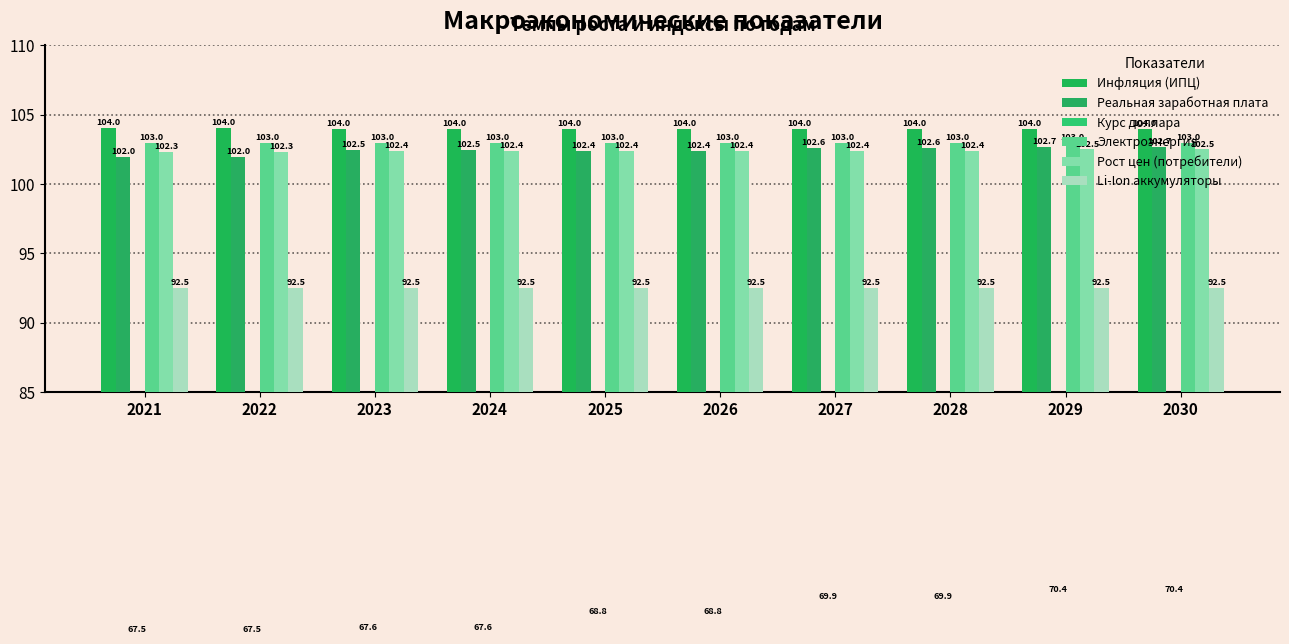

Does the chart contain stacked bars?

No